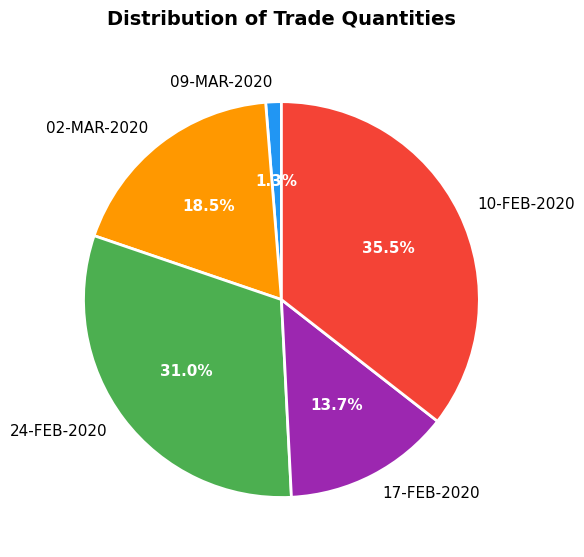

What is the ratio of the value at 17-FEB-2020 to the value at 24-FEB-2020?

0.4